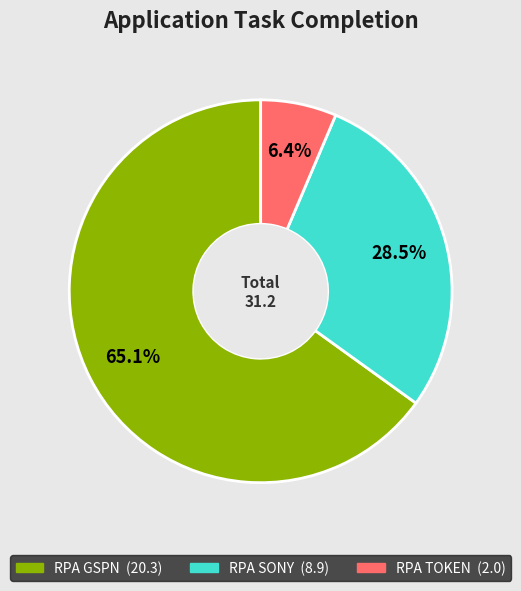

To the nearest percent, what percentage of the pie is RPA TOKEN?

6%